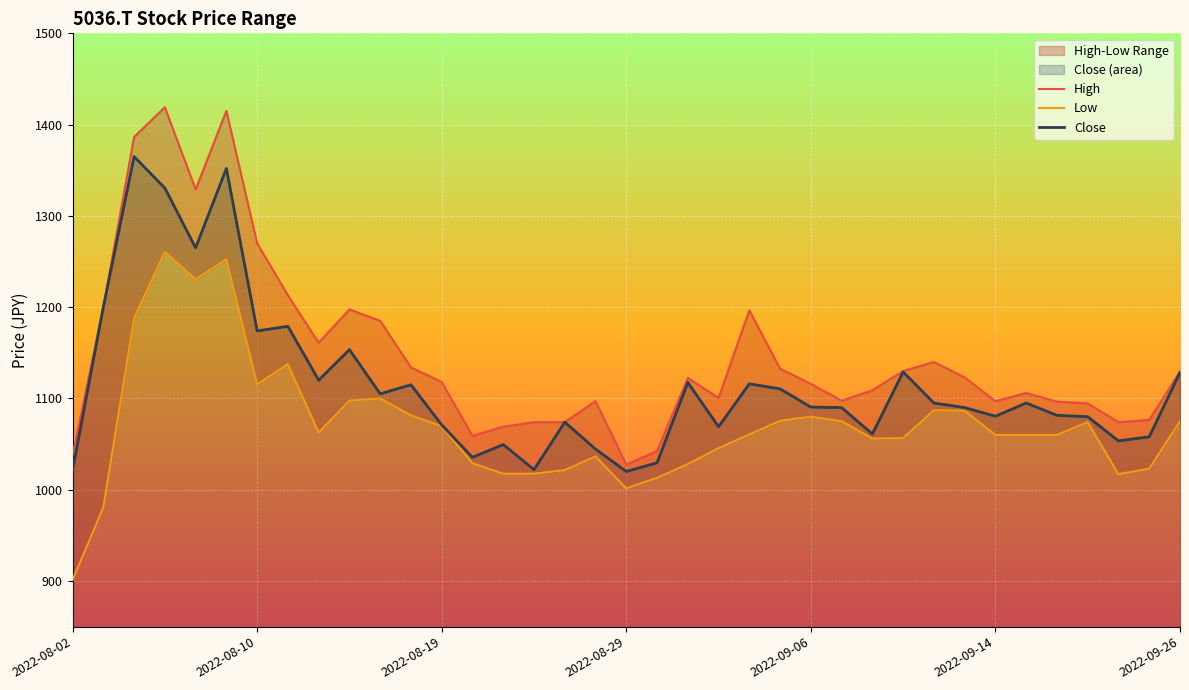

What is the minimum value for Close?

1020.0